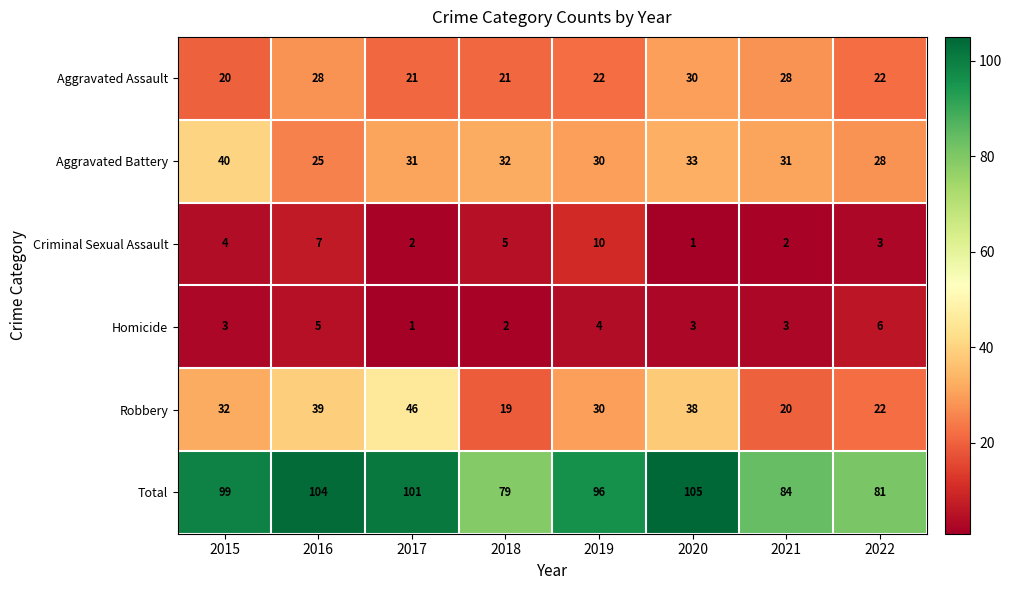

Which series changed the most between 2015 and 2021?

Total